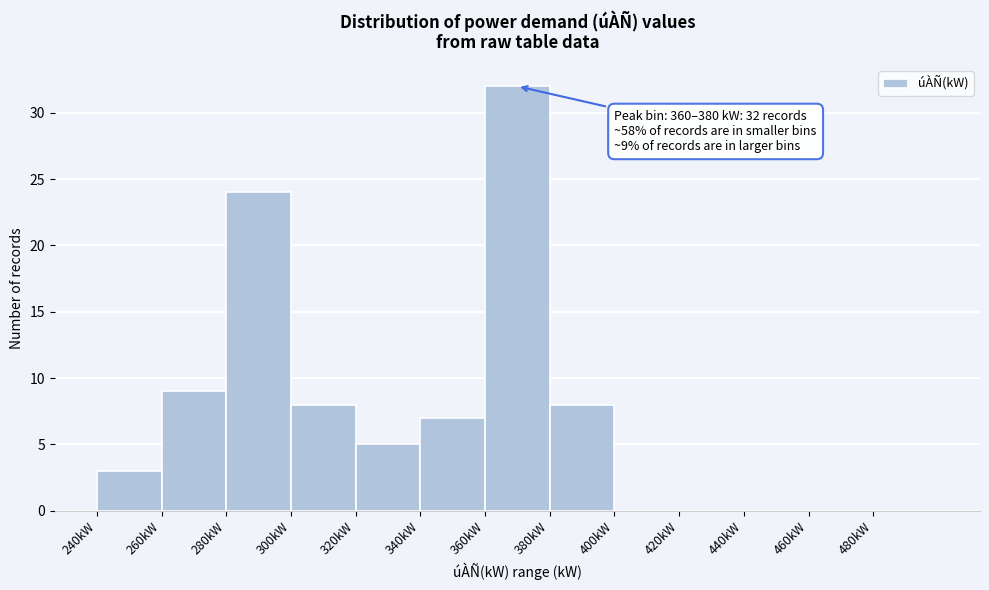

Which range on the x-axis has the tallest bar?

360 to 380